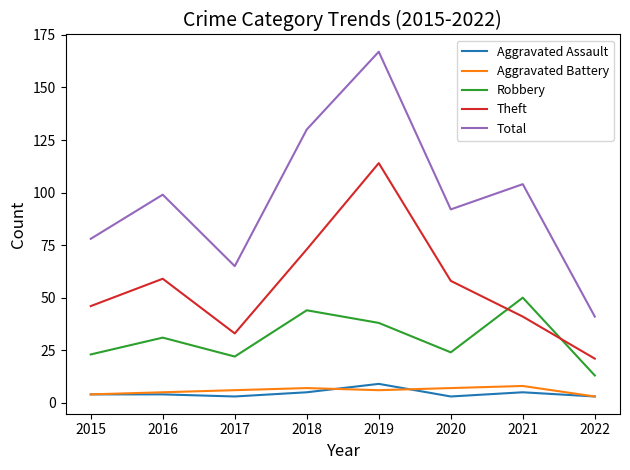

The value of Total at 2015 is 78. True or false?

True